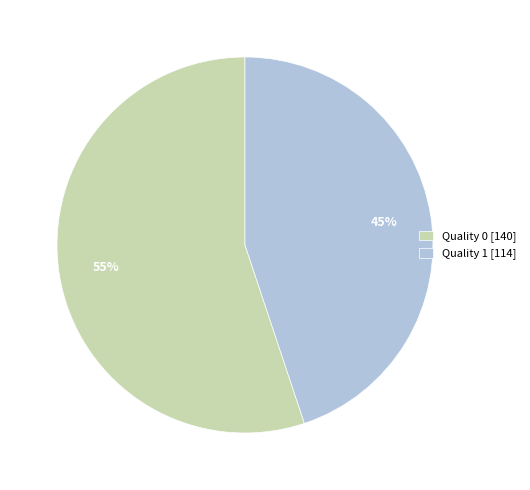

Does any single category account for the majority?

Yes